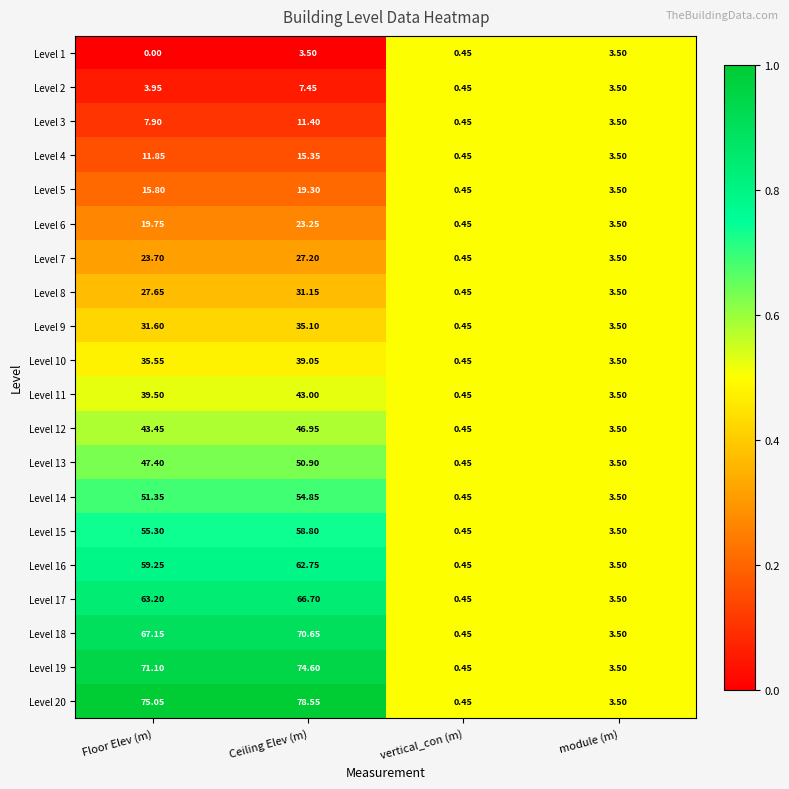

At how many categories does at least one series exceed 0?

4